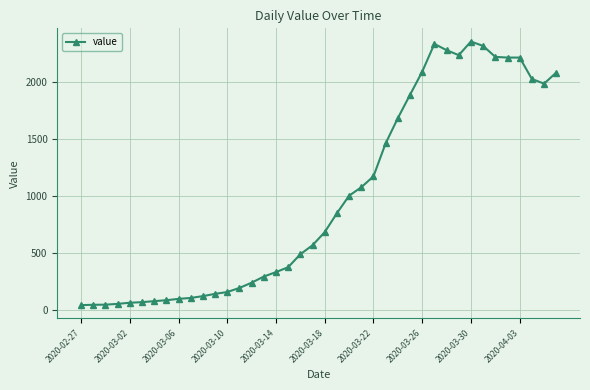

What is the sum of all values?

39744